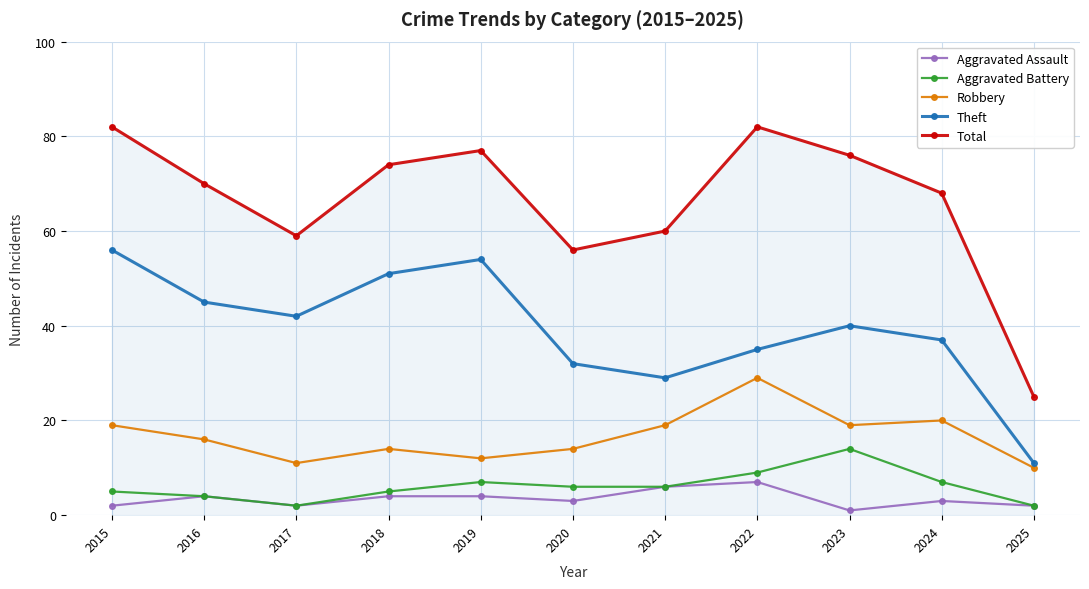

Reading left to right, list all the values displayed in this chart.

Aggravated Assault: 2015=2	2016=4	2017=2	2018=4	2019=4	2020=3	2021=6	2022=7	2023=1	2024=3	2025=2
Aggravated Battery: 2015=5	2016=4	2017=2	2018=5	2019=7	2020=6	2021=6	2022=9	2023=14	2024=7	2025=2
Robbery: 2015=19	2016=16	2017=11	2018=14	2019=12	2020=14	2021=19	2022=29	2023=19	2024=20	2025=10
Theft: 2015=56	2016=45	2017=42	2018=51	2019=54	2020=32	2021=29	2022=35	2023=40	2024=37	2025=11
Total: 2015=82	2016=70	2017=59	2018=74	2019=77	2020=56	2021=60	2022=82	2023=76	2024=68	2025=25